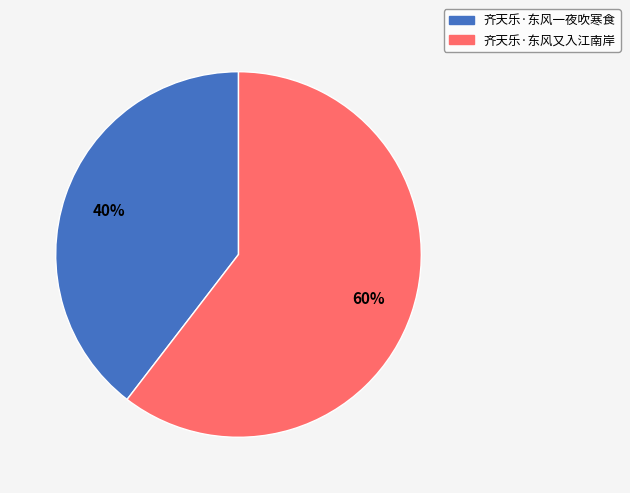

Is it true that 齐天乐·东风又入江南岸 is 60% of the pie?

True